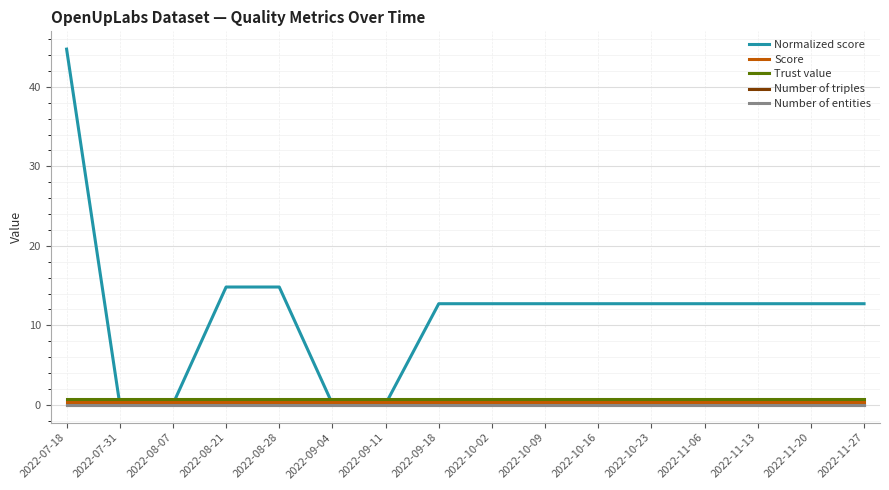

True or false: Score and Trust value cross at least once.

False